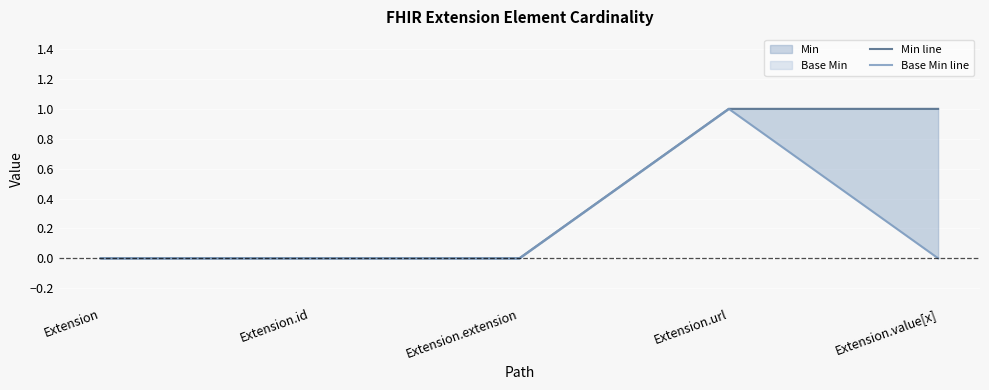

Reading left to right, extract all data points from this chart.

Min line: Extension=0	Extension.id=0	Extension.extension=0	Extension.url=1	Extension.value[x]=1
Base Min line: Extension=0	Extension.id=0	Extension.extension=0	Extension.url=1	Extension.value[x]=0